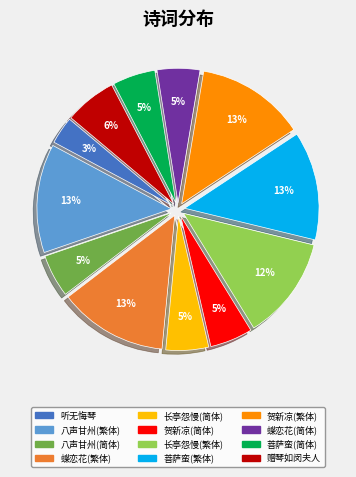

True or false: 赠琴如闵夫人 accounts for 6% of the total.

True